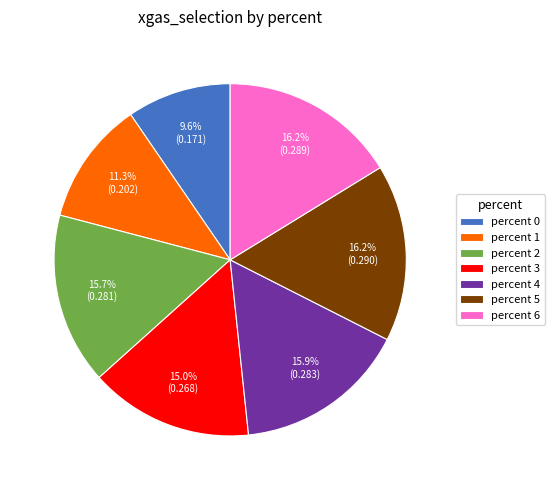

Is the sum of percent 2 and percent 4 greater than half?

No